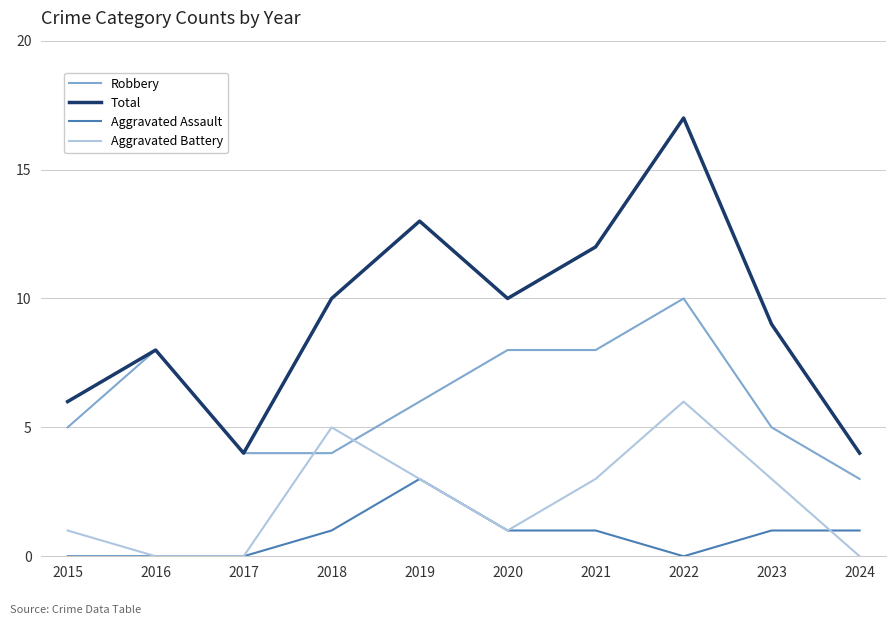

Does the chart have visible grid lines?

Yes